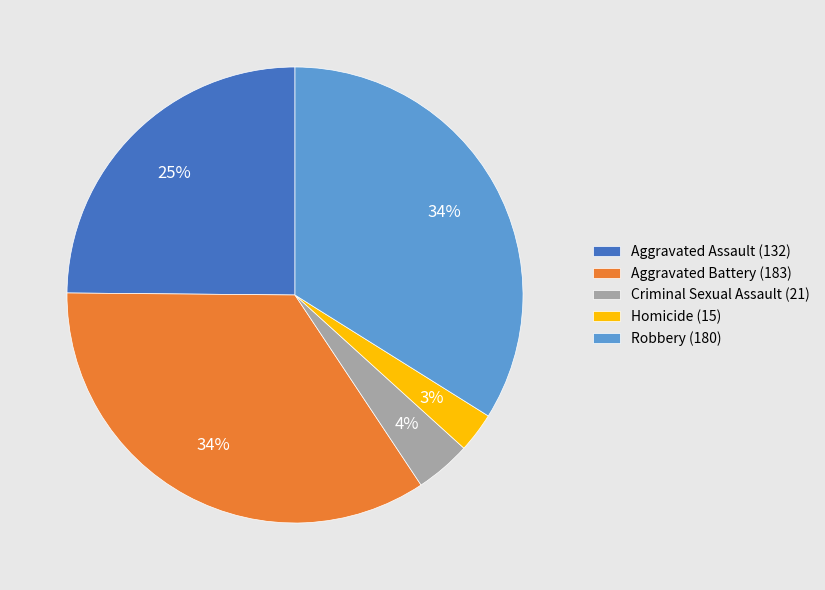

Does Aggravated Assault (132) account for over 50% of the chart?

No